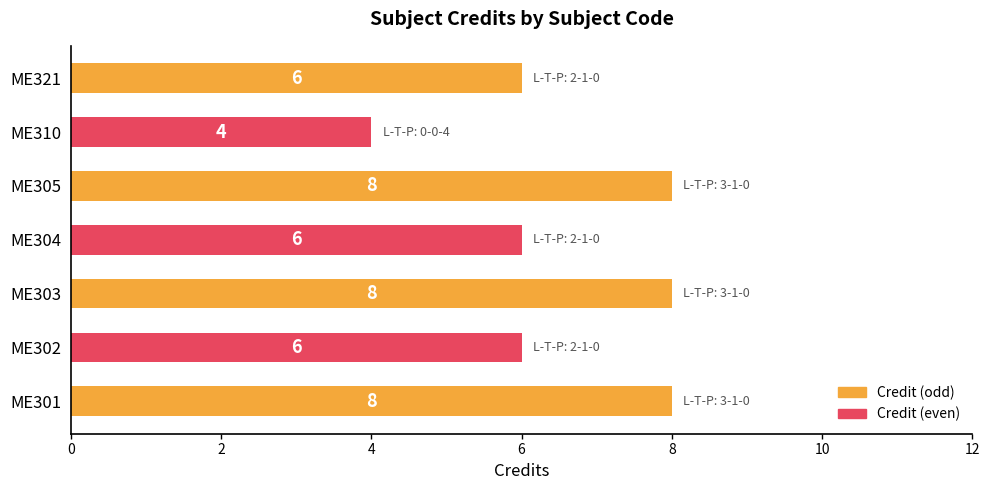

The value at ME310 is 6. True or false?

False